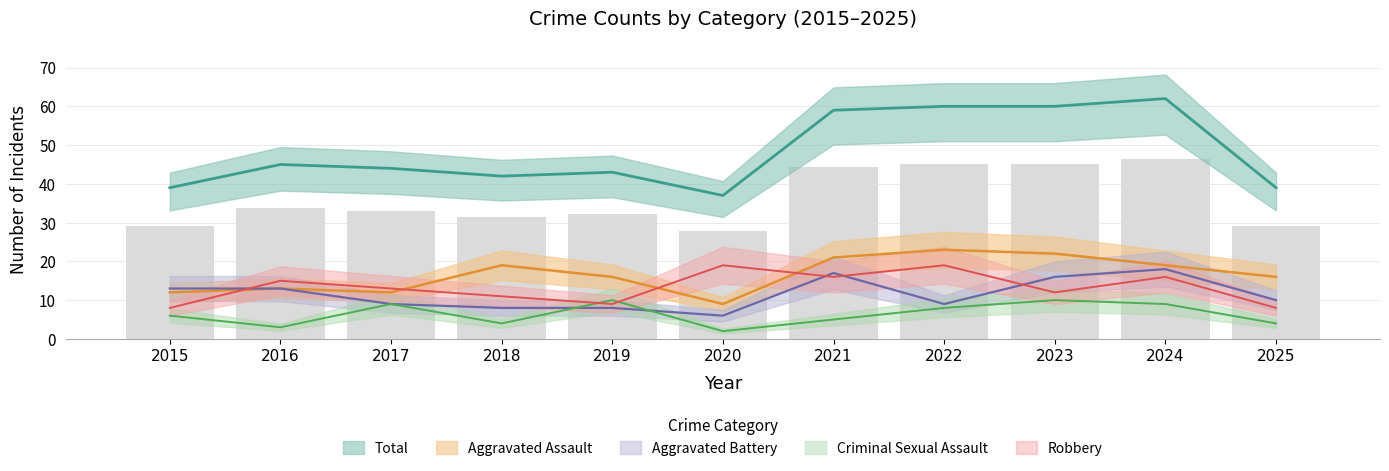

Where does the Aggravated Assault series first go above 16?

2018